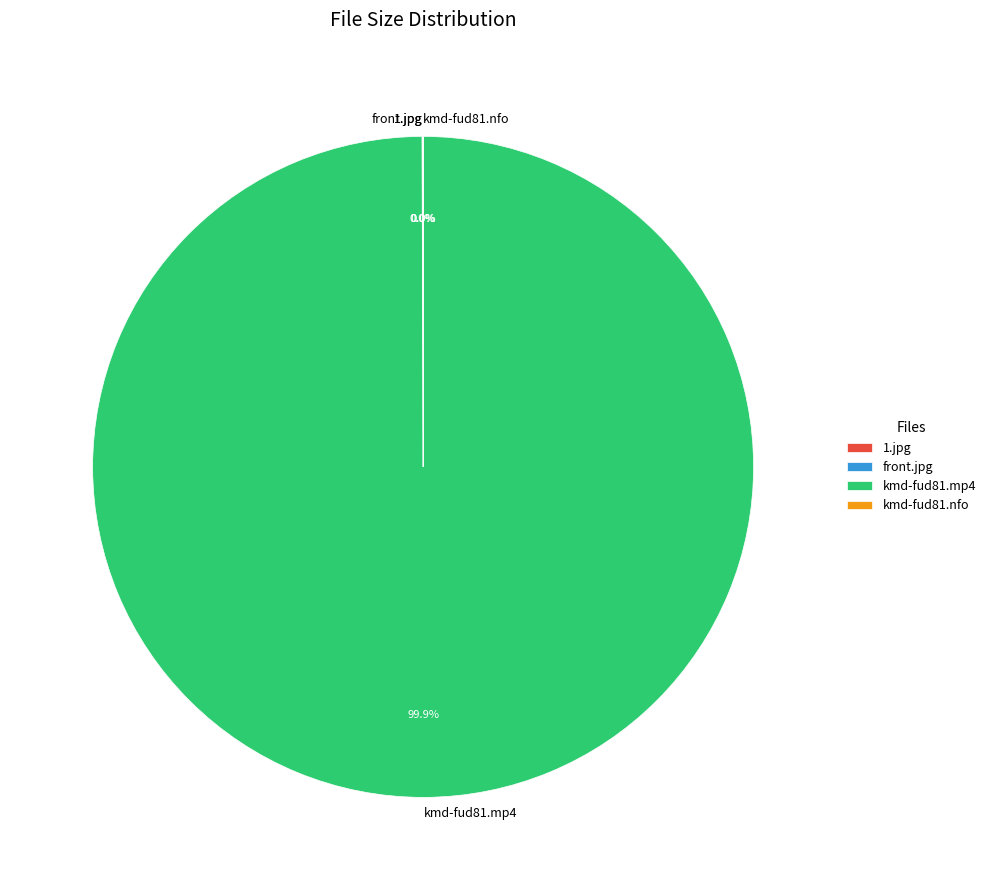

Is there a majority slice in this chart?

Yes